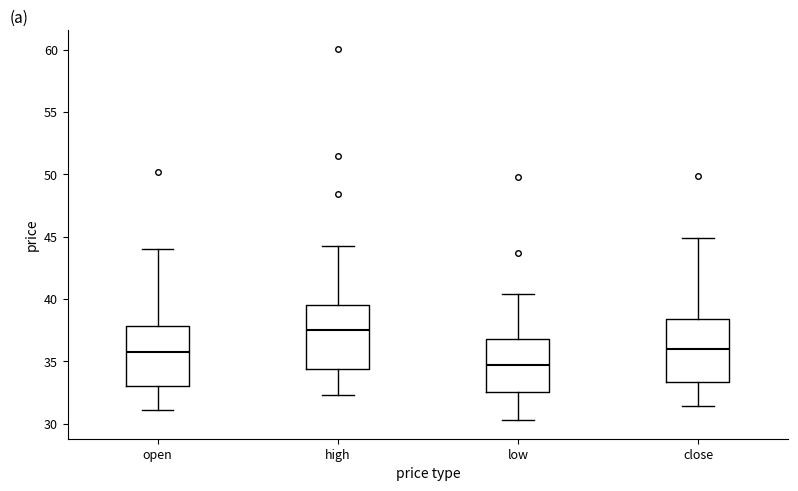

Reading left to right, read every box against the y-axis: the position of its median line, the range the box covers, and the ends of its whiskers. The values are not printed on the chart, so give them approximately, as read against the axis.

open: median 36.0, box 33.0 to 38.0, whiskers 31.0 to 44.0
high: median 37.5, box 34.5 to 39.5, whiskers 32.5 to 44.5
low: median 34.5, box 32.5 to 37.0, whiskers 30.5 to 40.5
close: median 36.0, box 33.5 to 38.5, whiskers 31.5 to 45.0